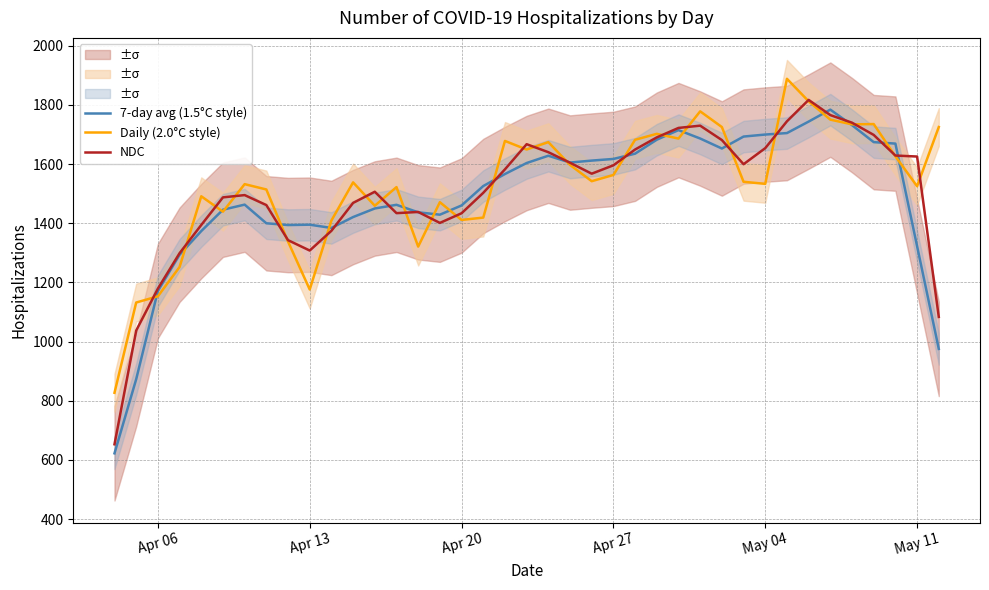

The value of Daily (2.0°C style) at Apr 13 is 1176.0. True or false?

True